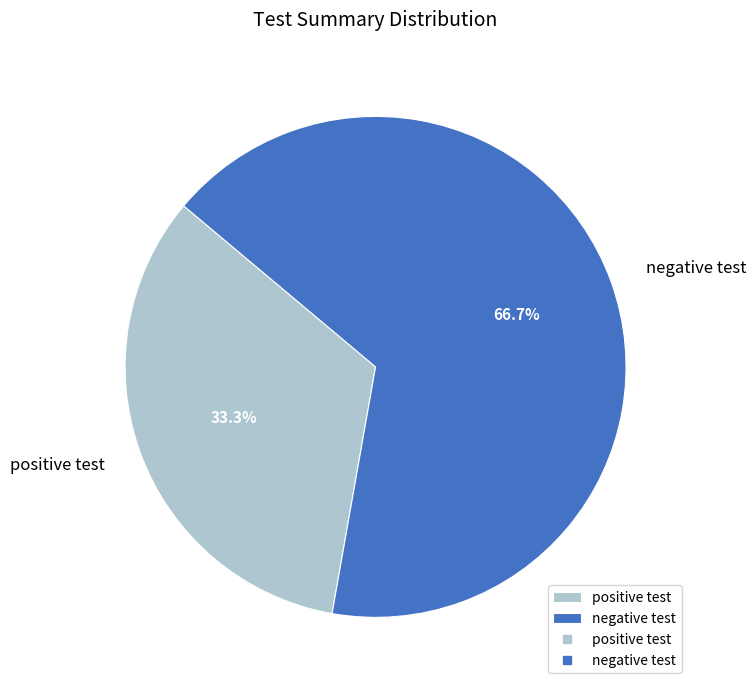

Between positive test and negative test, which is larger?

negative test